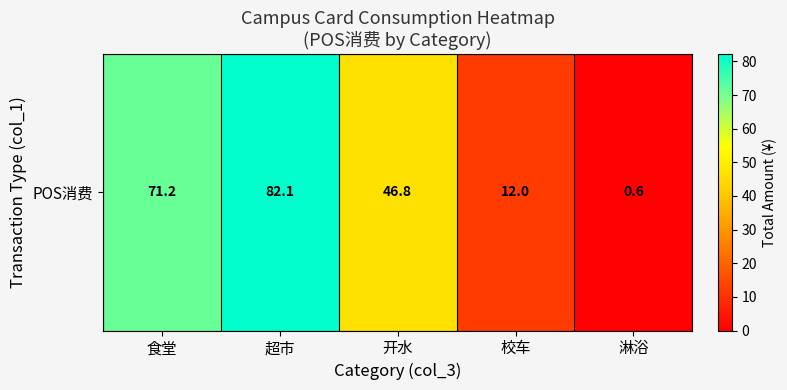

Reading left to right, extract all data points from this chart.

食堂=71.2	超市=82.1	开水=46.8	校车=12.0	淋浴=0.6